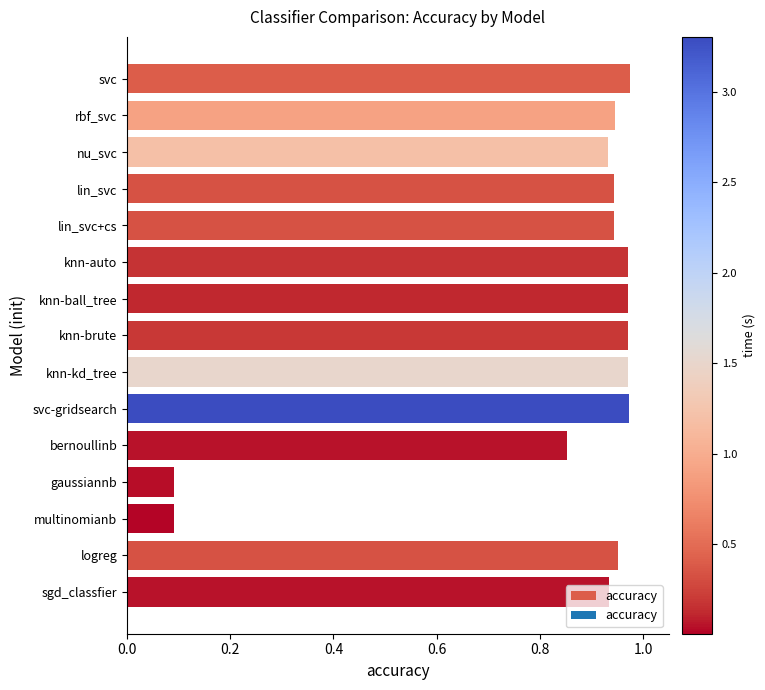

What is the label of the 15th bar from the top?

sgd_classfier